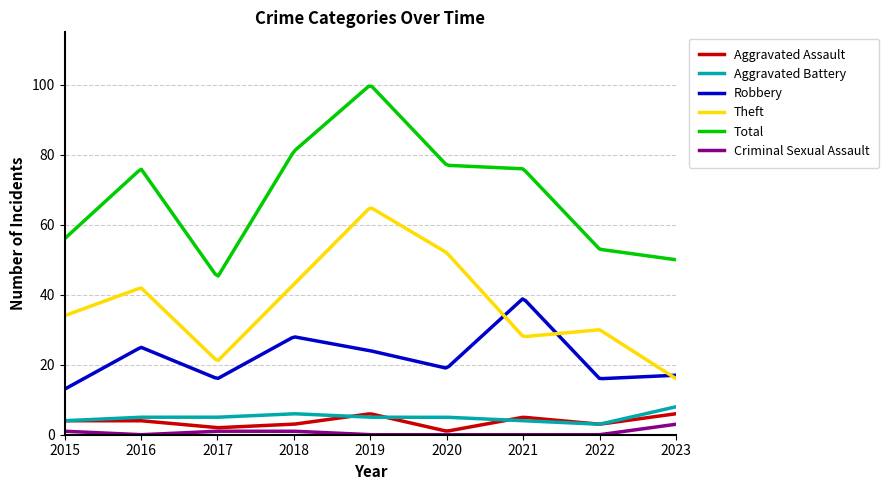

True or false: Aggravated Battery and Robbery cross at least once.

False